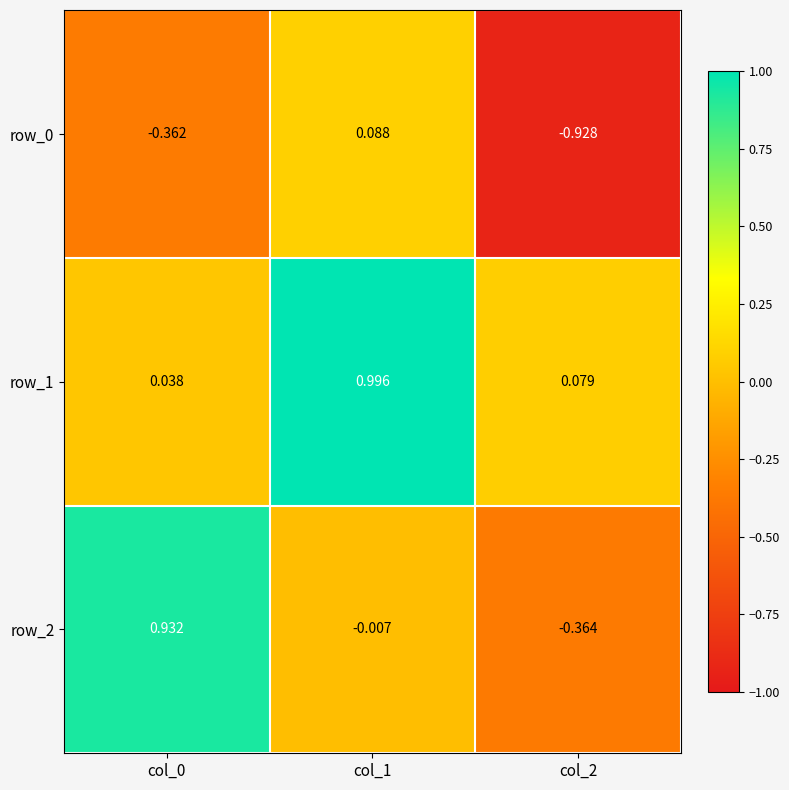

At which category does the chart reach its peak across all series?

col_1